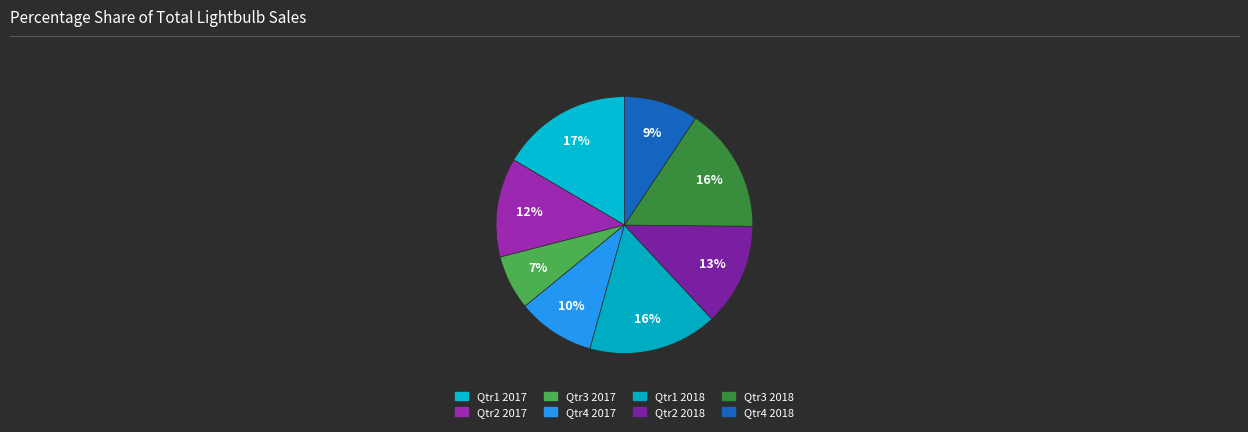

Does Qtr3 2018 represent more than half of the total?

No